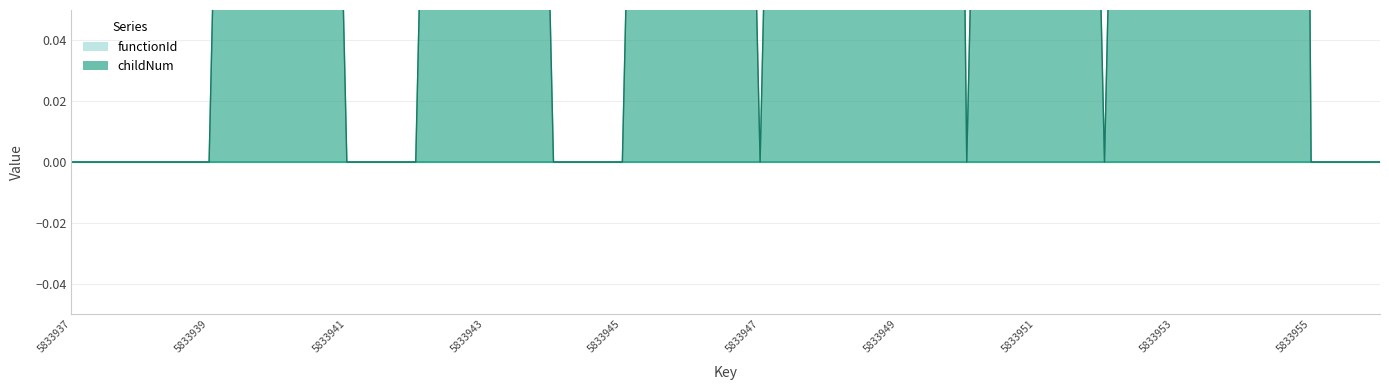

At which category does the data reach its first local peak?

5833943